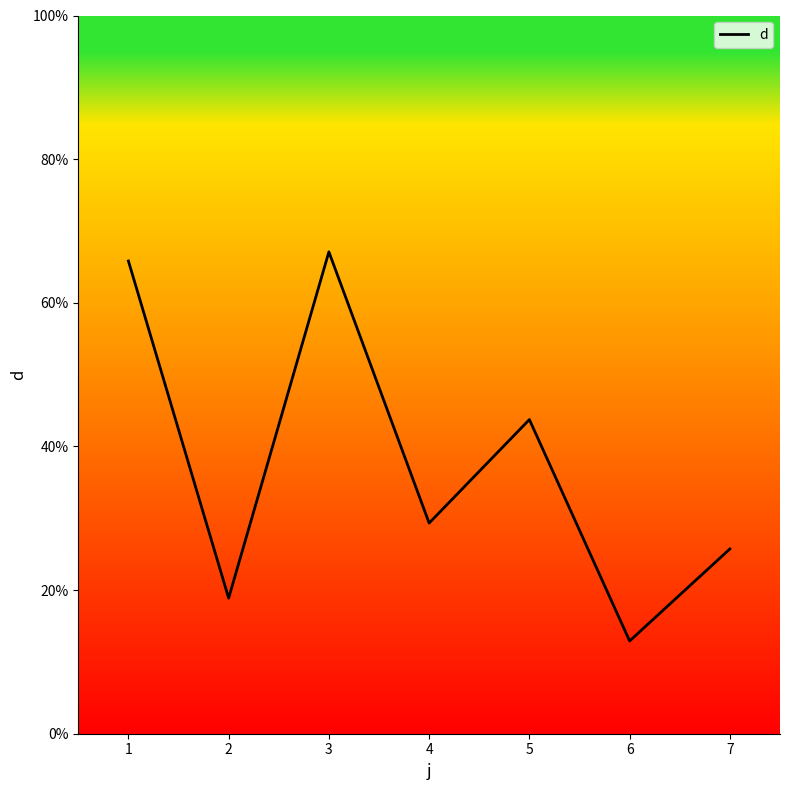

How many interior local valleys (lower than both neighbors) does the data have?

3